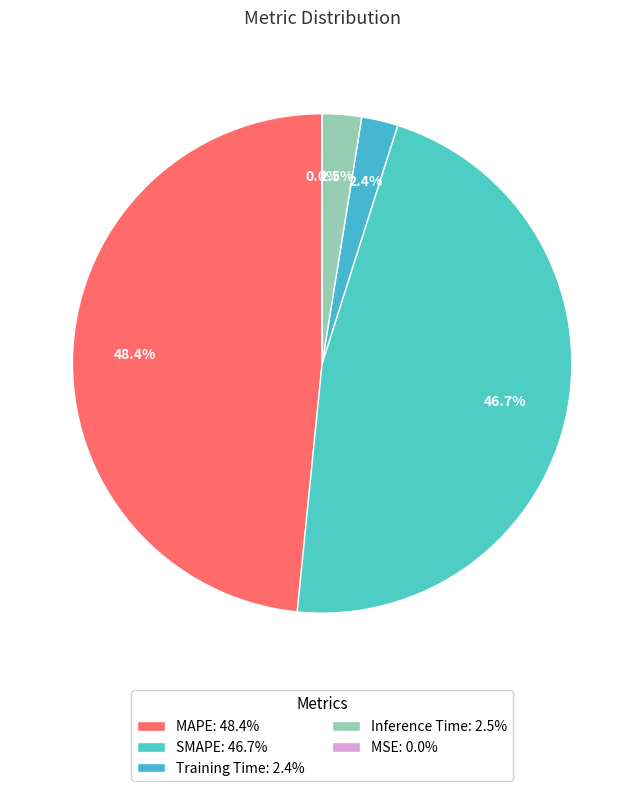

Which category has the biggest portion of the pie?

MAPE